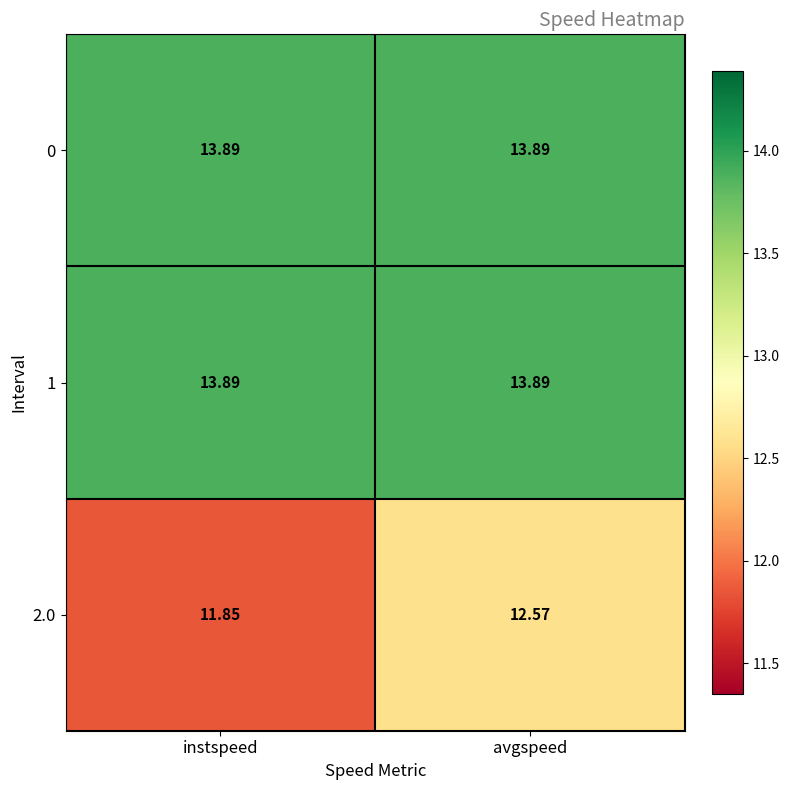

Is the value of 1 at instspeed greater than the value of 2.0 at instspeed?

Yes